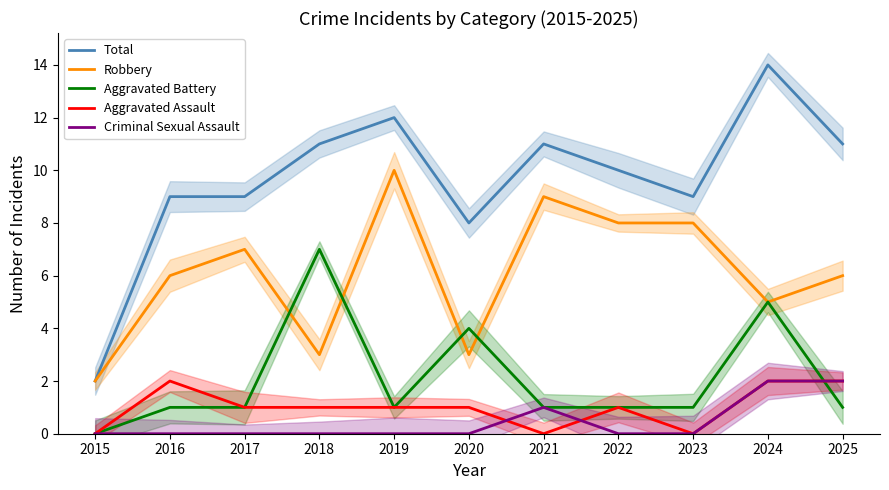

At which category does Aggravated Battery reach its first local valley?

2019